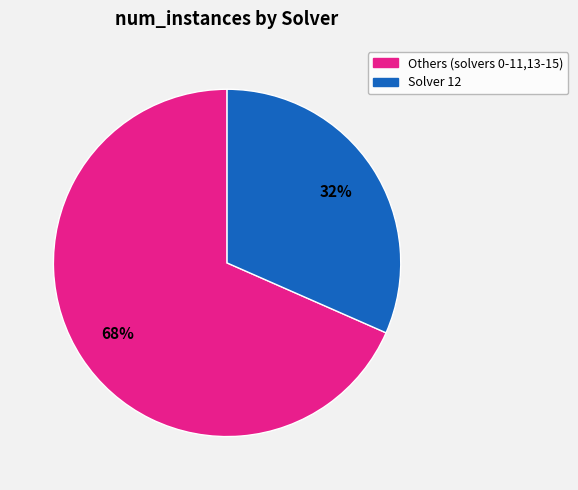

Is there a majority slice in this chart?

Yes